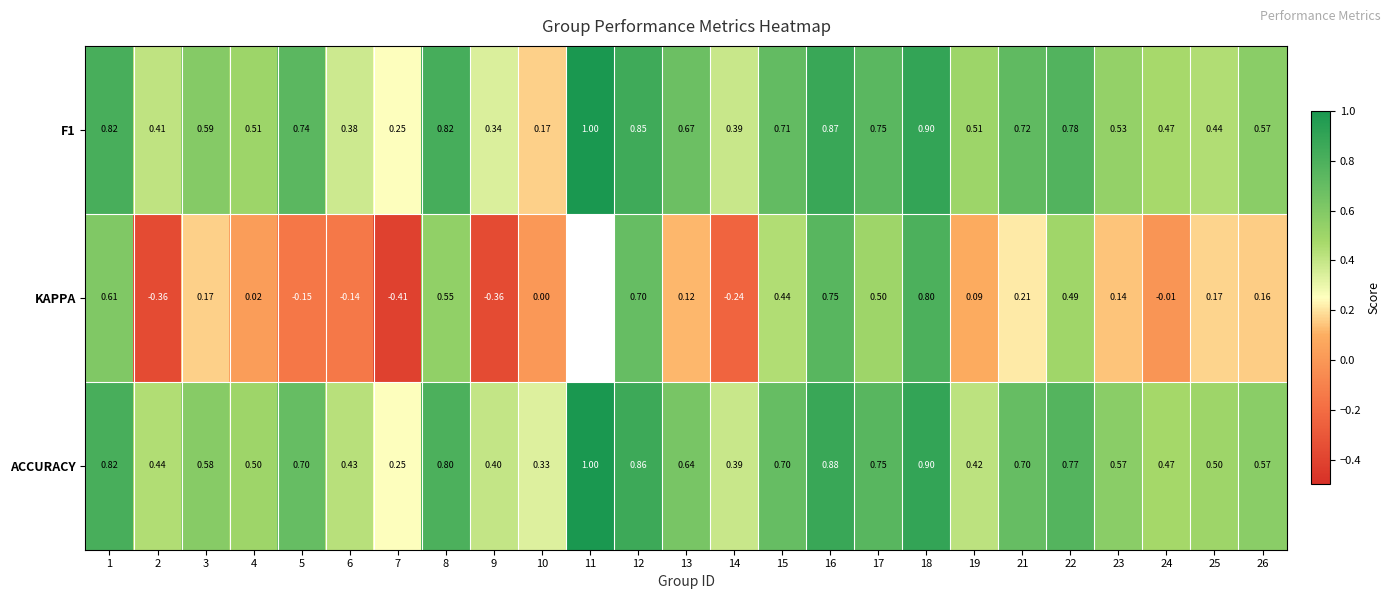

Between 5 and 19, which series saw the biggest shift?

ACCURACY